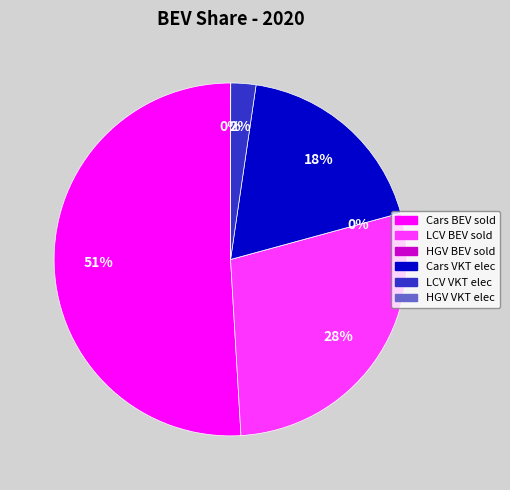

Which category has the smallest portion of the pie?

HGV BEV share of vehicles sold